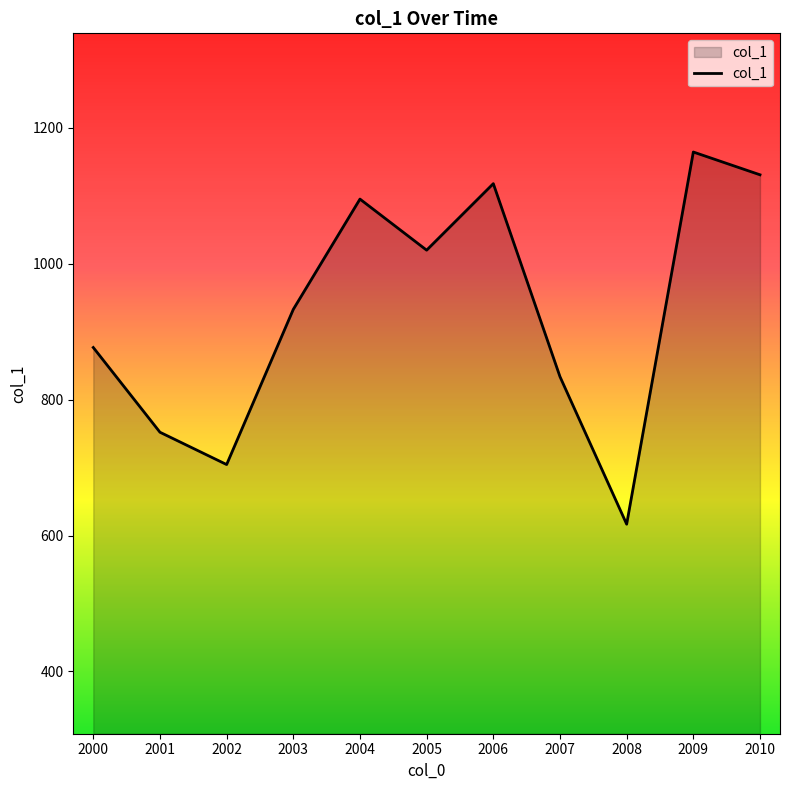

Reading left to right, list all the values displayed in this chart.

876.8	752.1	704.6	932.9	1095.2	1020.1	1118.0	833.9	616.8	1164.5	1131.0